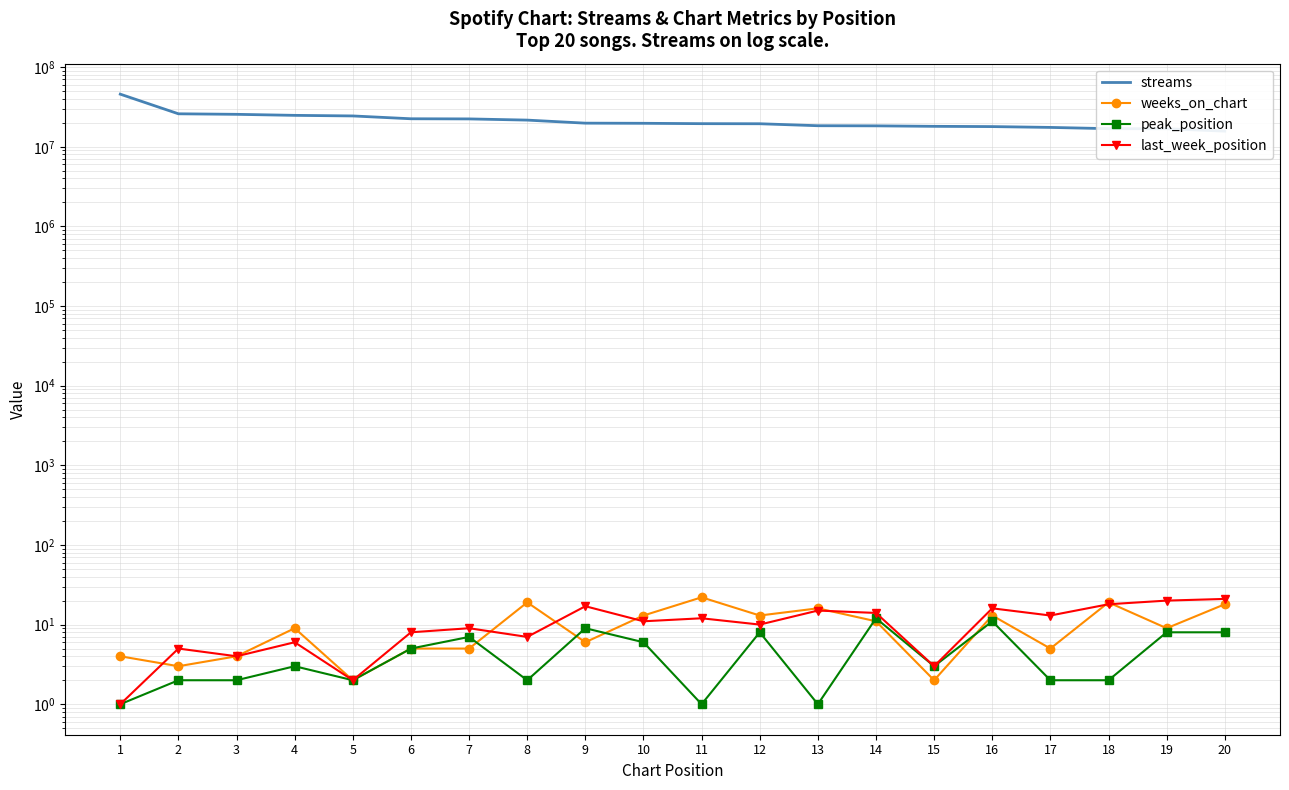

What is the value of the weeks_on_chart point at the 9th from the left?

6